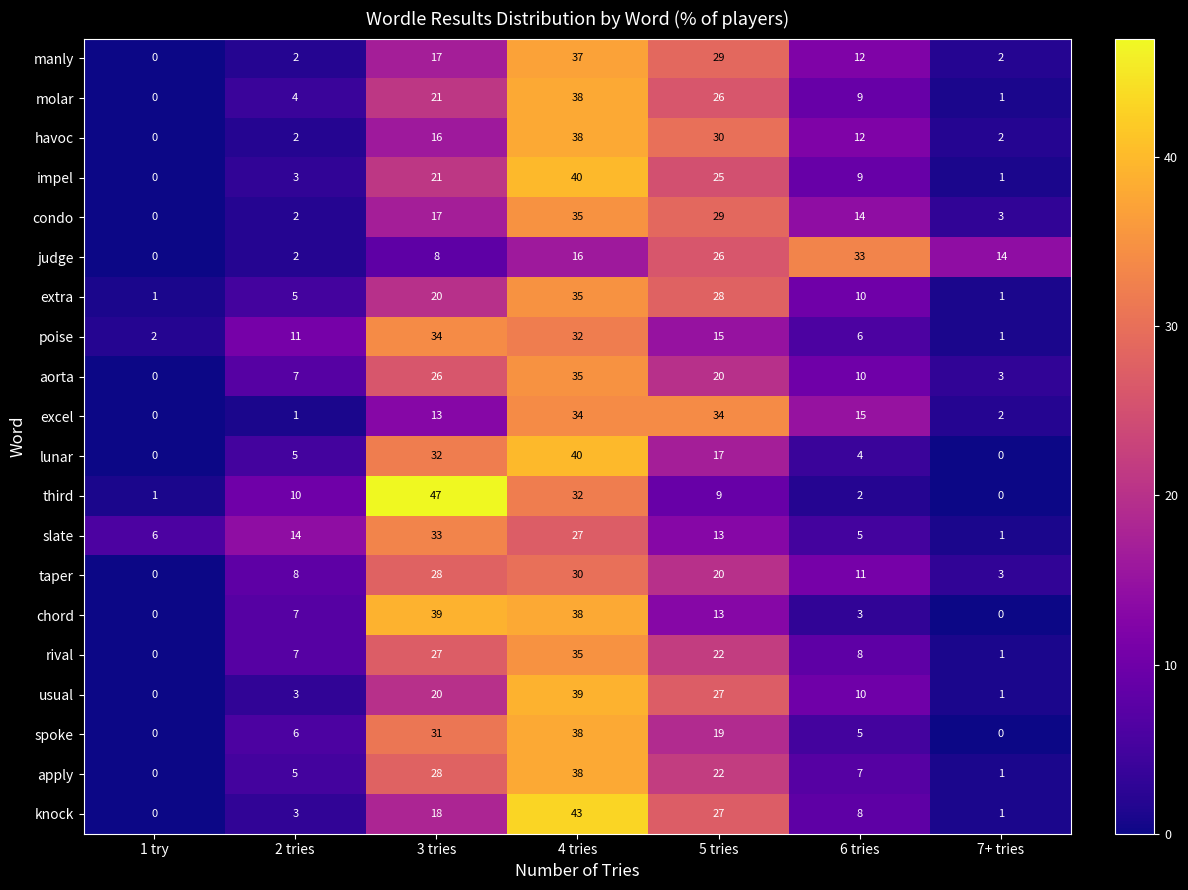

How many series are shown in this chart?

20